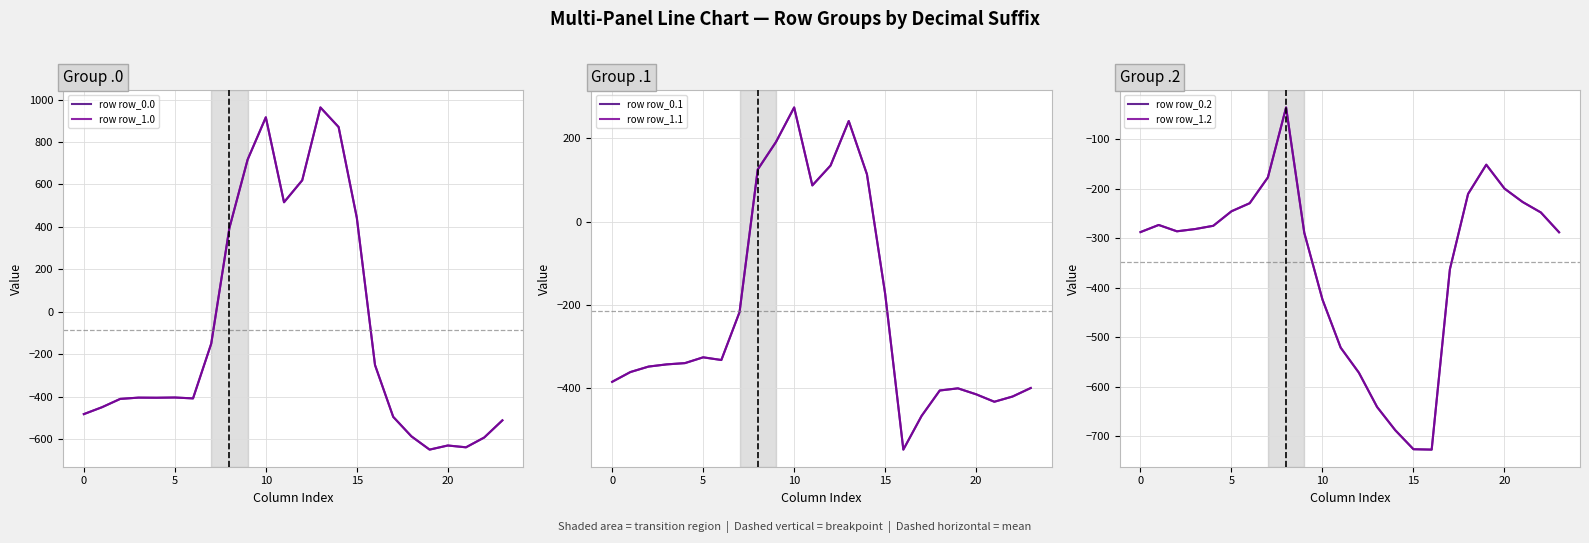

True or false: row row_0.0 and row row_0.2 intersect in this chart.

True